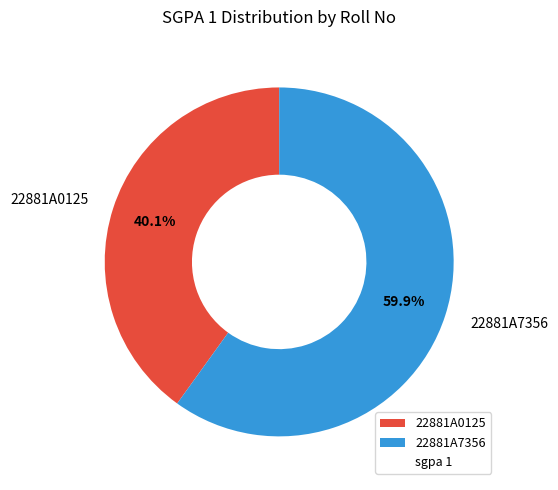

Is it true that 22881A0125 is 40% of the pie?

True